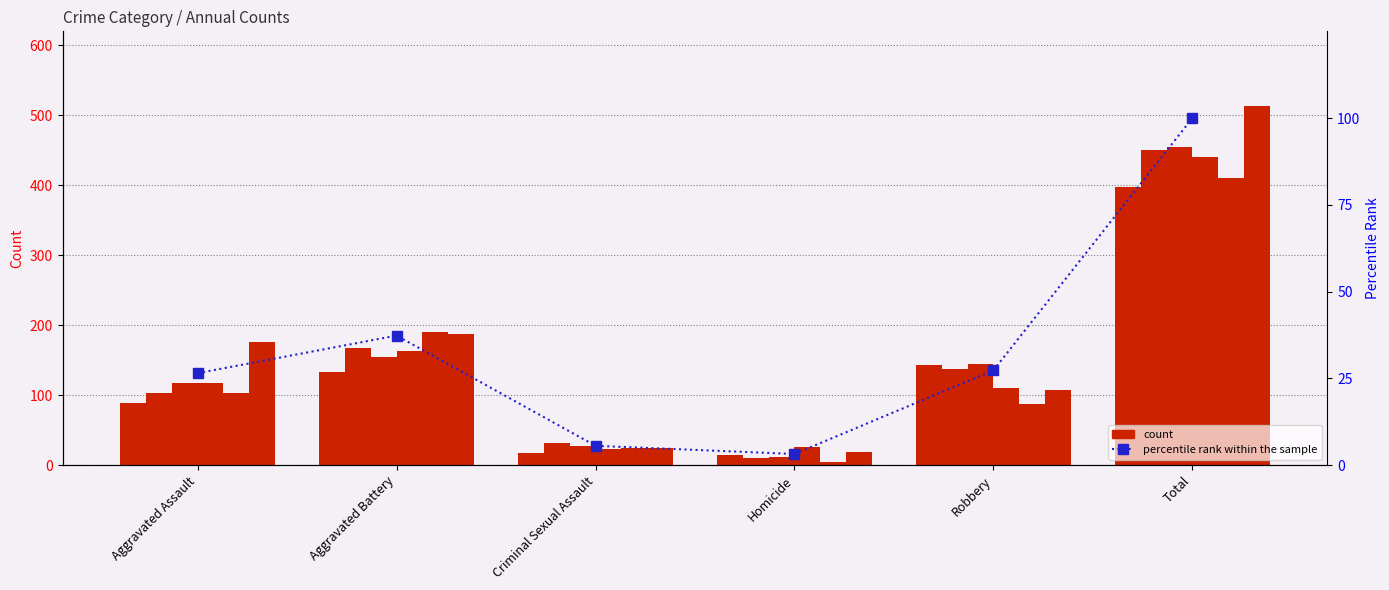

What is the average value?

33.3